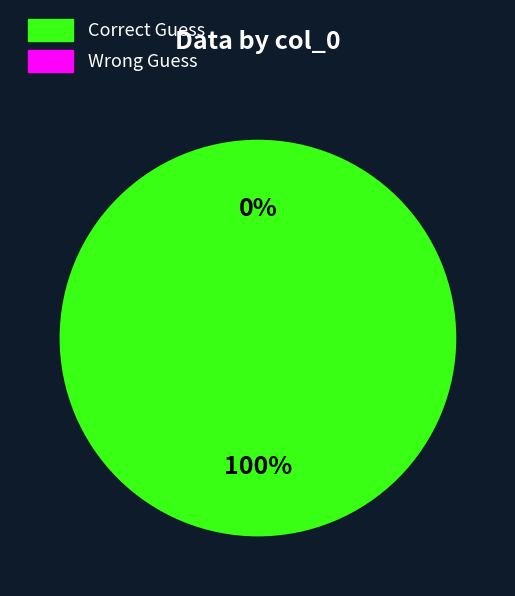

Count the number of slices in the pie.

2